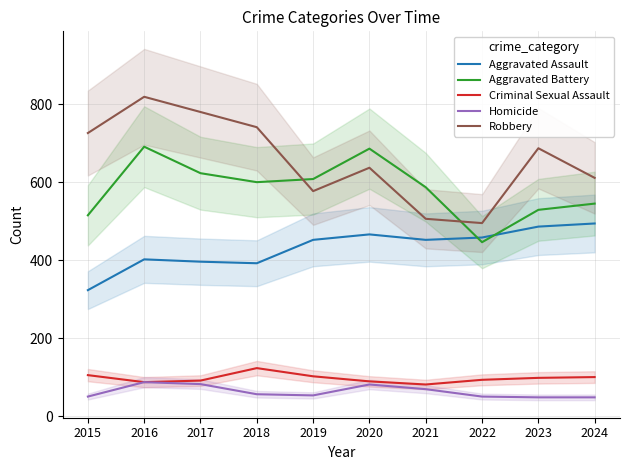

Reading right to left, transcribe all the data shown in this chart.

Aggravated Assault: 494	486	458	452	466	452	392	396	402	323
Aggravated Battery: 545	529	446	587	686	608	600	623	691	515
Criminal Sexual Assault: 100	98	93	81	89	102	123	91	87	105
Homicide: 48	48	50	69	81	53	56	82	87	50
Robbery: 611	687	495	506	637	577	741	780	819	726